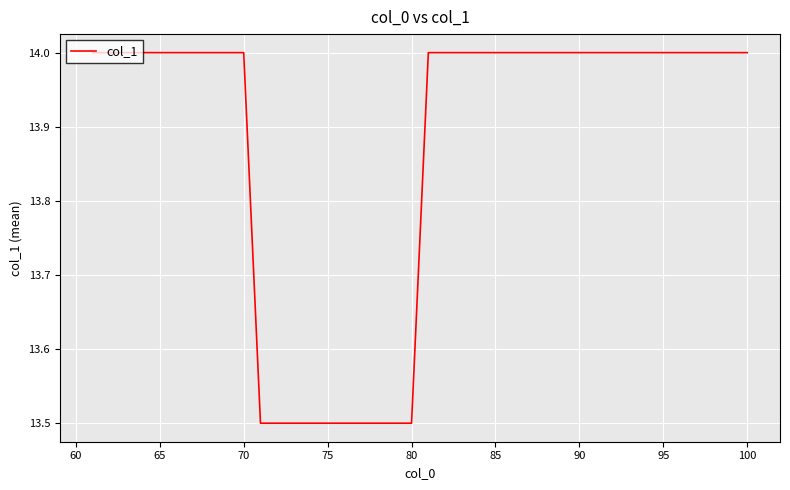

What is the minimum value shown in the chart?

13.5